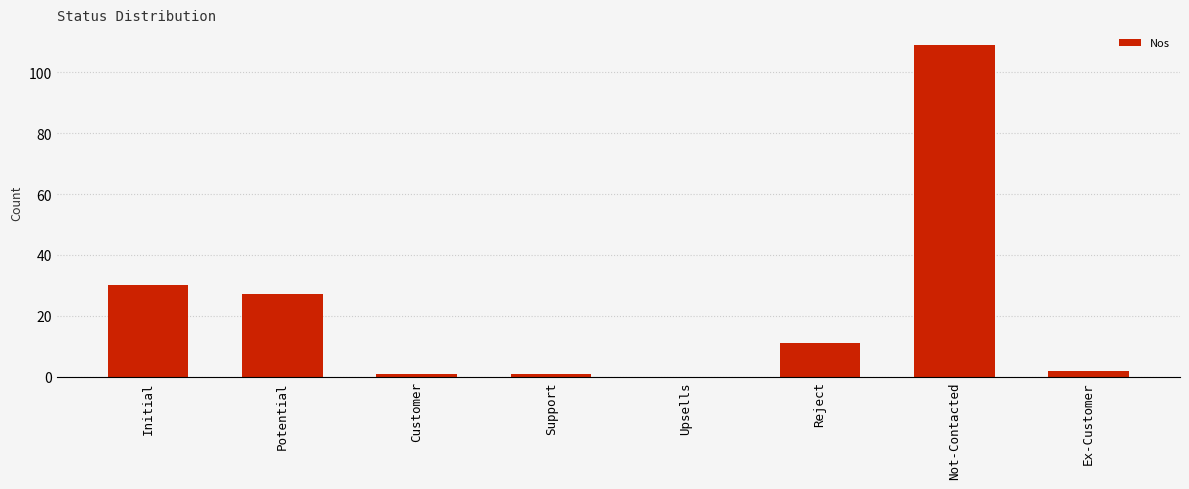

Reading left to right, extract all data points from this chart.

Initial=30	Potential=27	Customer=1	Support=1	Upsells=0	Reject=11	Not-Contacted=109	Ex-Customer=2